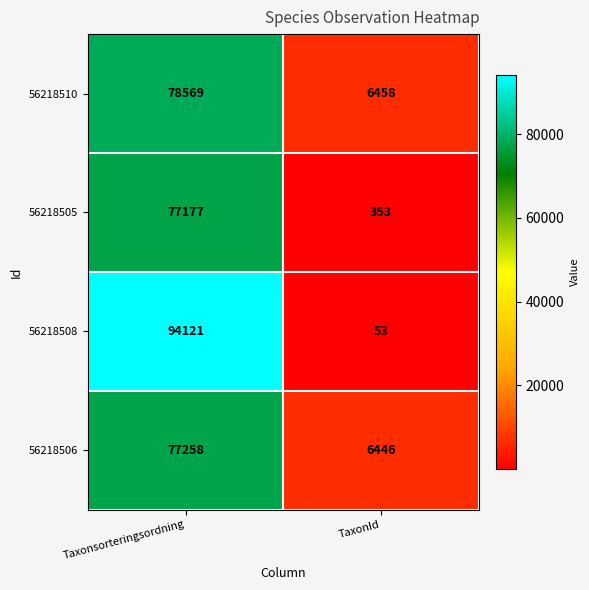

What is the sum of the 56218505 values at Taxonsorteringsordning and TaxonId?

77530